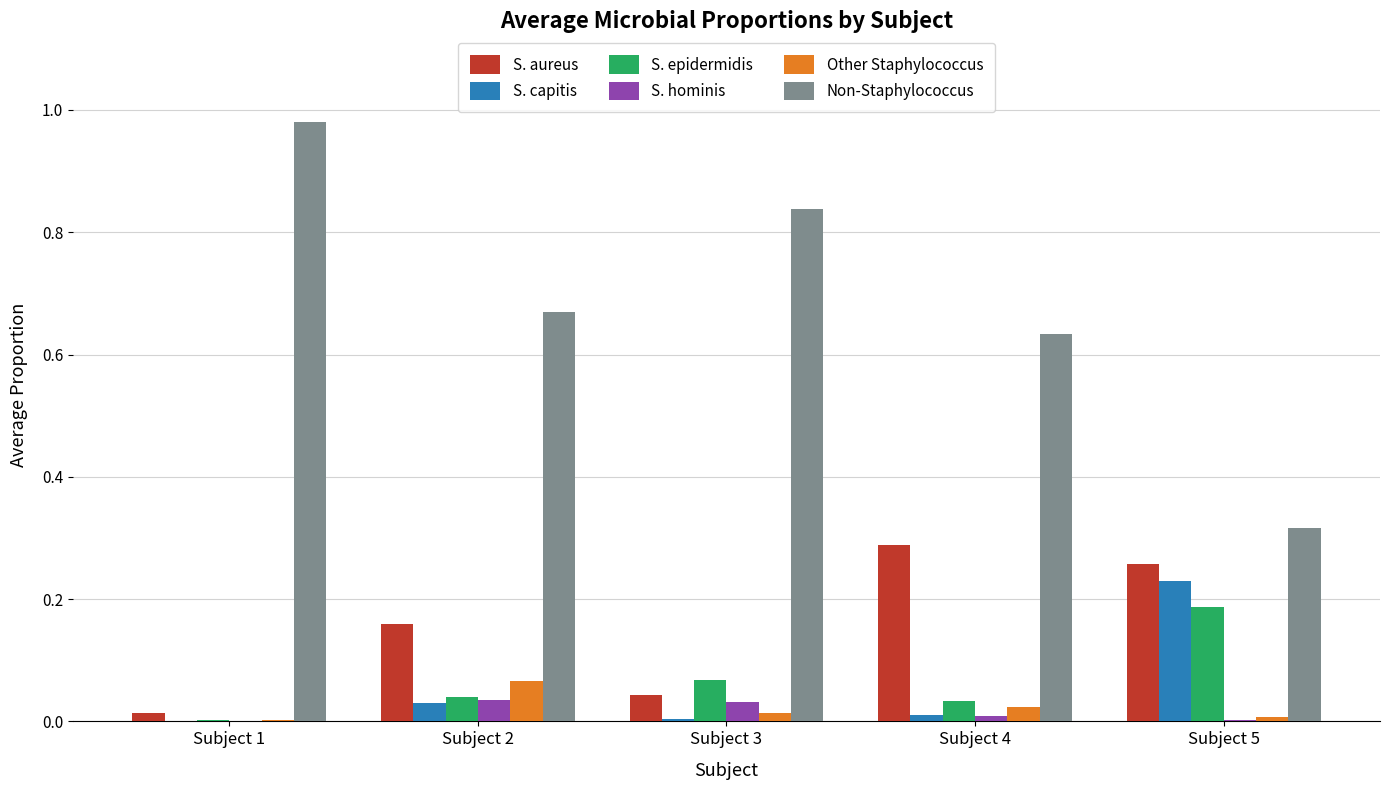

The value of Other Staphylococcus at Subject 4 is 0.0. True or false?

True